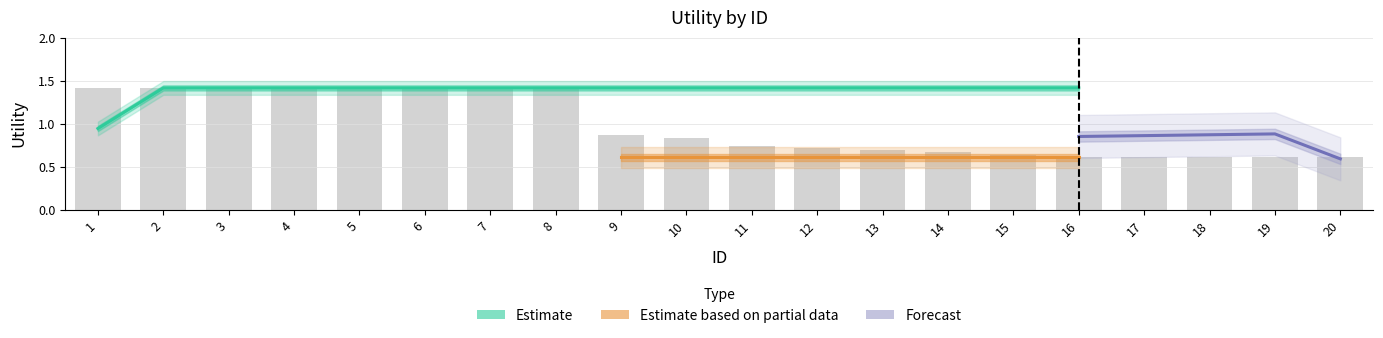

What is the average value of the Estimate series?

1.4